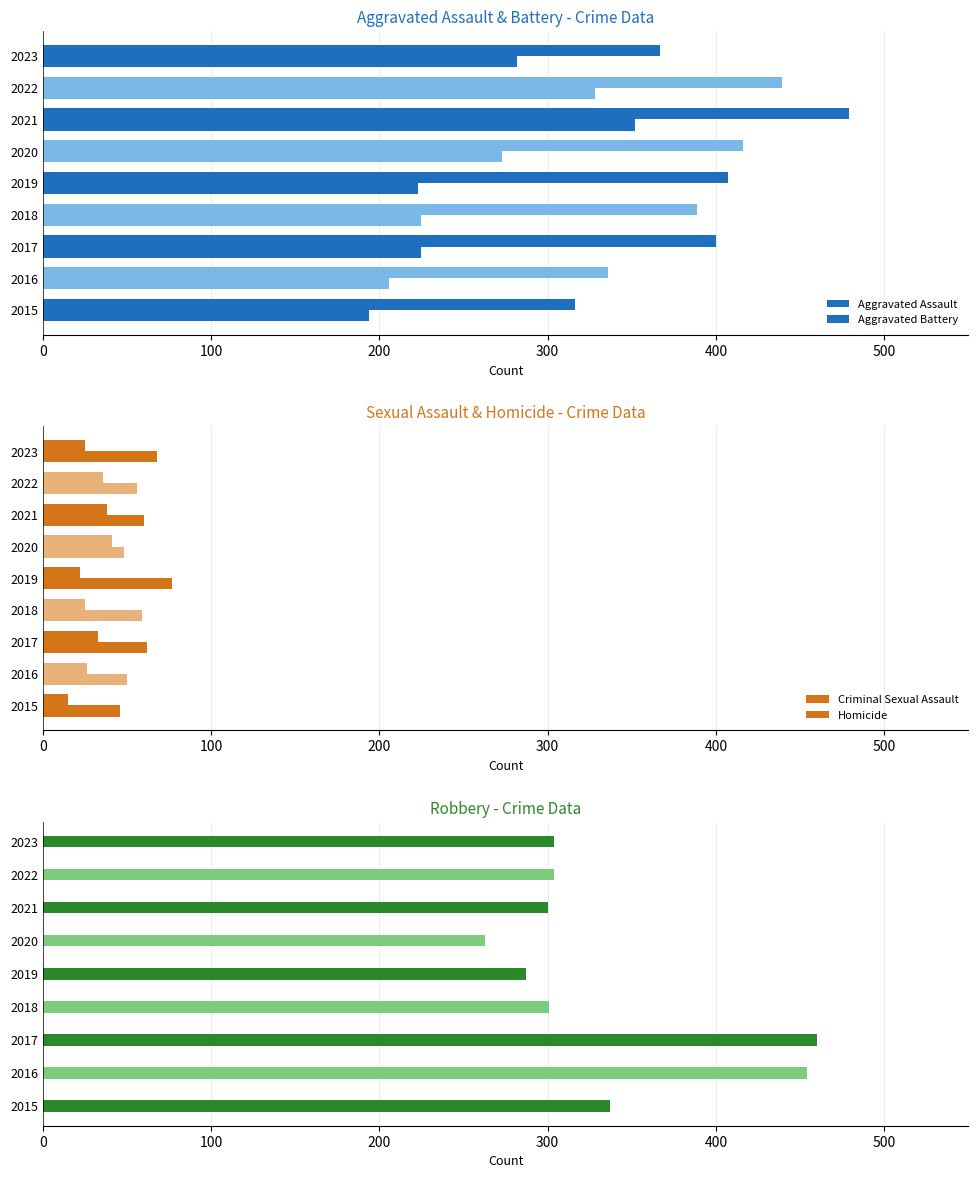

True or false: Robbery has a value of 80 at 2021.

False